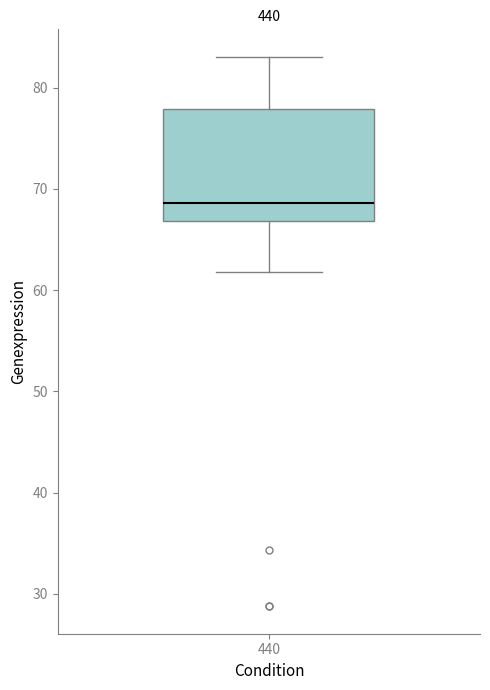

Read this box plot against the y-axis: the position of the median line, the range covered by the box, and the ends of both whiskers. The values are not printed on the chart, so give them approximately, as read against the axis.

median 69, box 67 to 78, whiskers 62 to 83